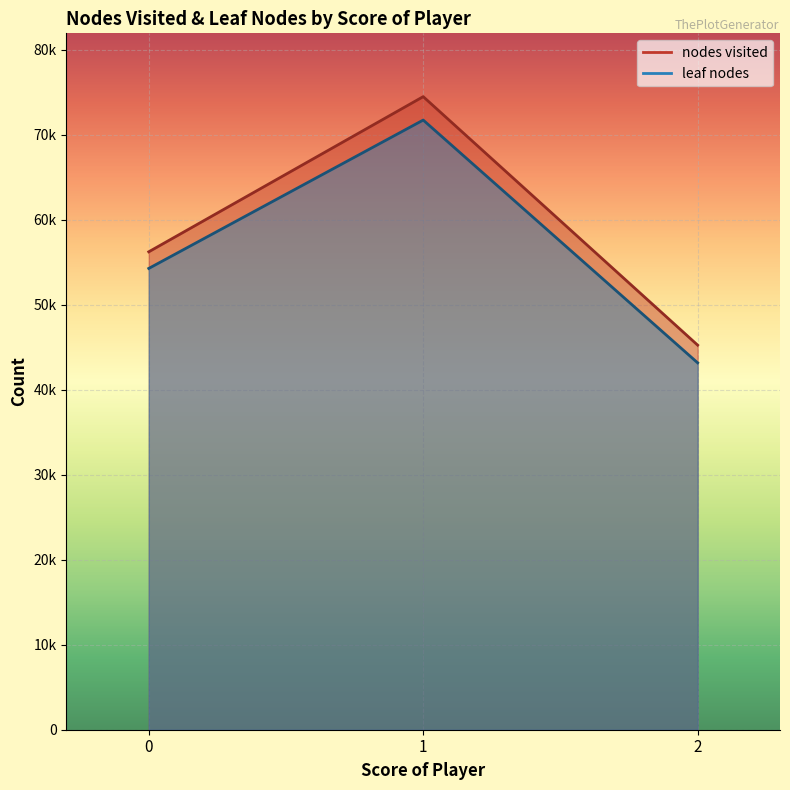

True or false: nodes visited and leaf nodes intersect in this chart.

False